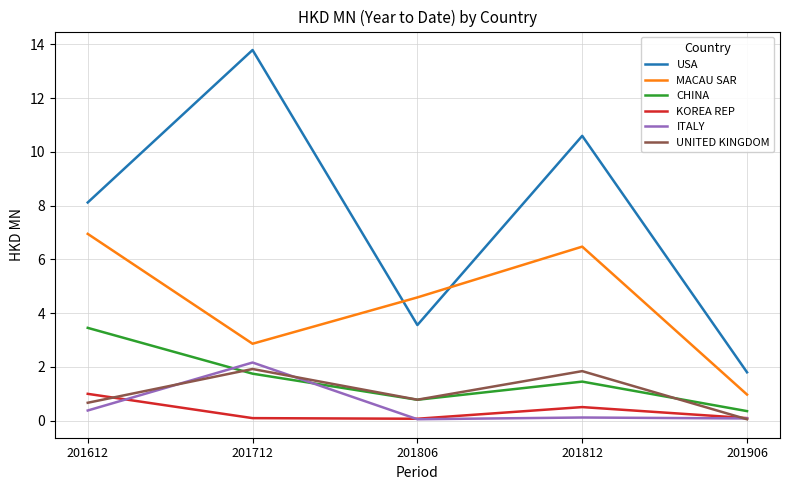

At which label does UNITED KINGDOM reach its minimum?

201906